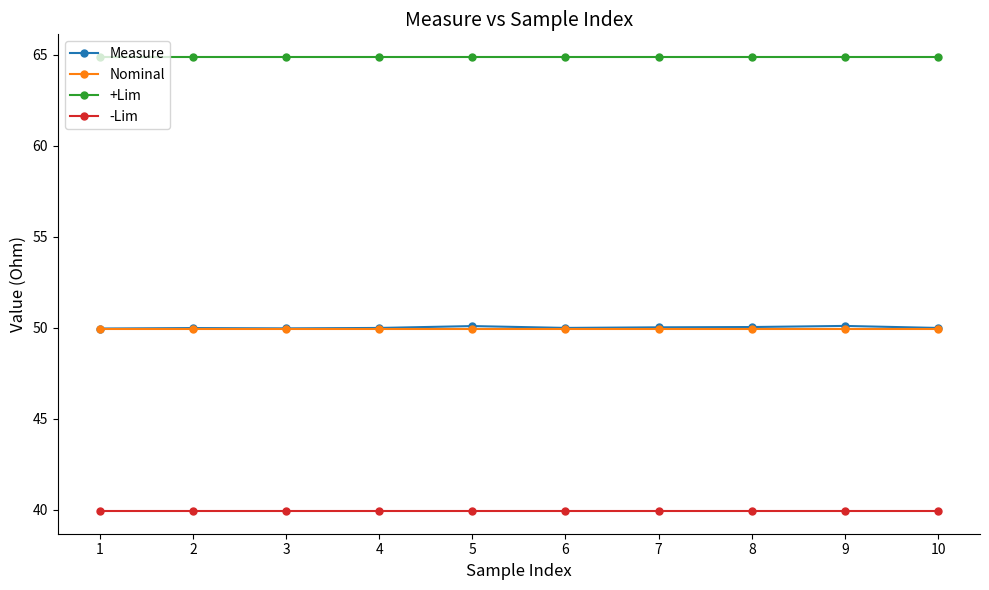

Is the value of +Lim at 3 greater than the value of Nominal at 10?

Yes